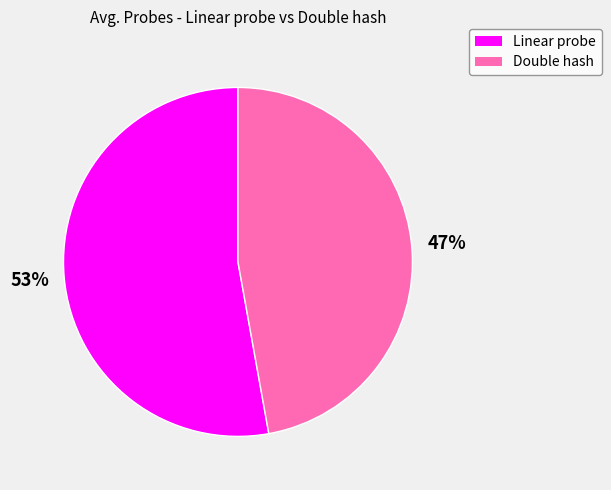

How many segments does this pie chart have?

2